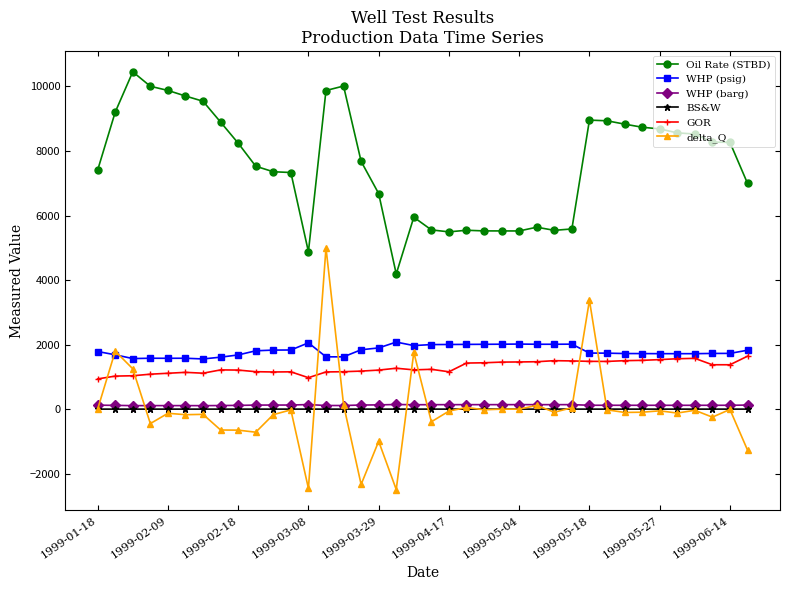

True or false: WHP (psig) and BS&W intersect in this chart.

False